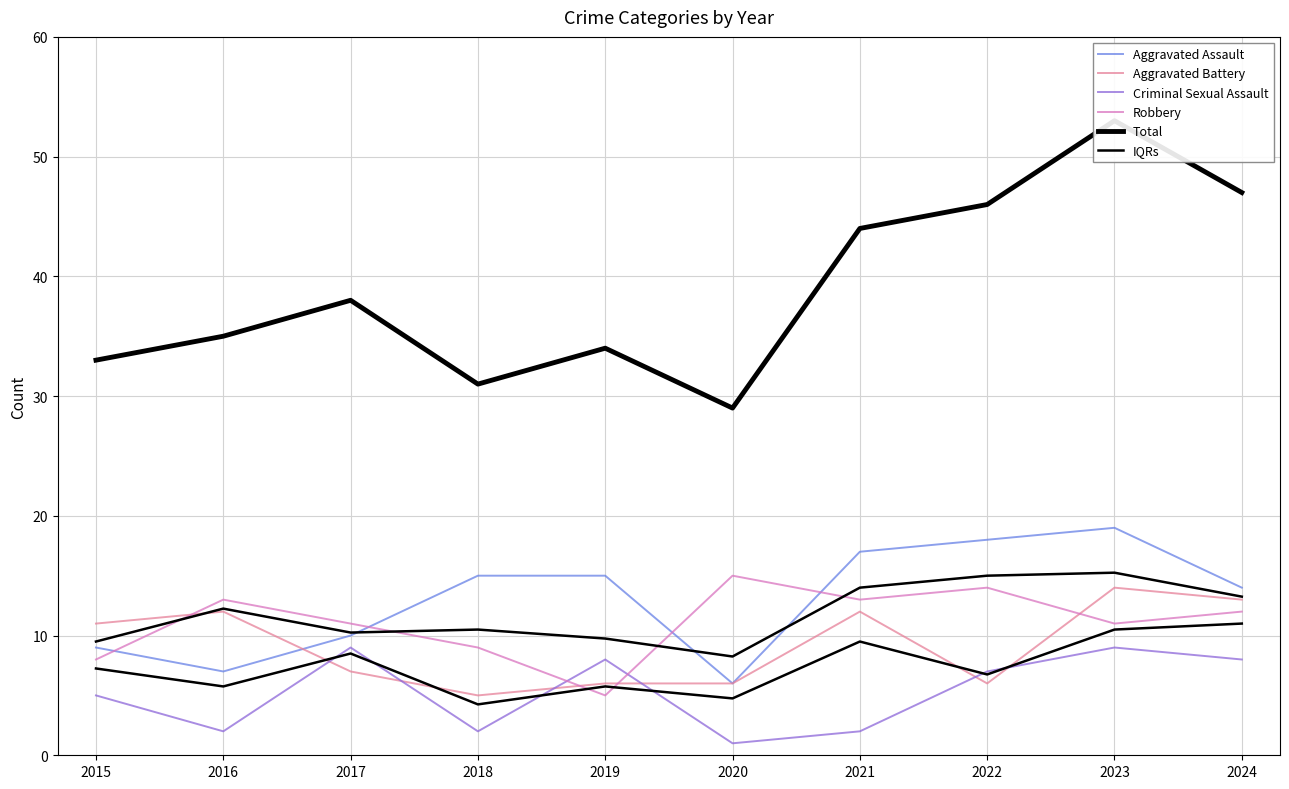

Between 2015 and 2023, which series saw the biggest shift?

Total